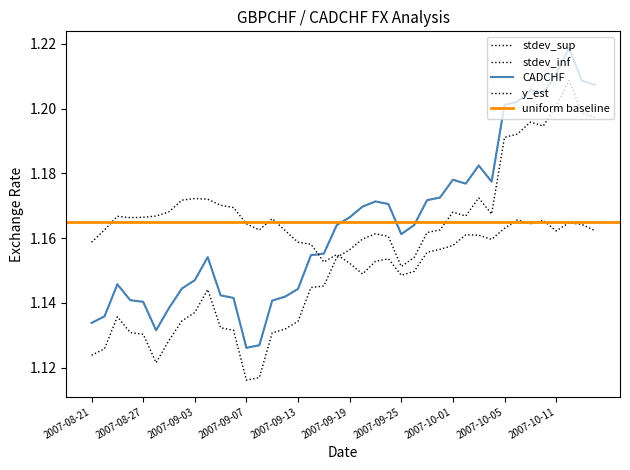

True or false: stdev_inf and y_est cross at least once.

True